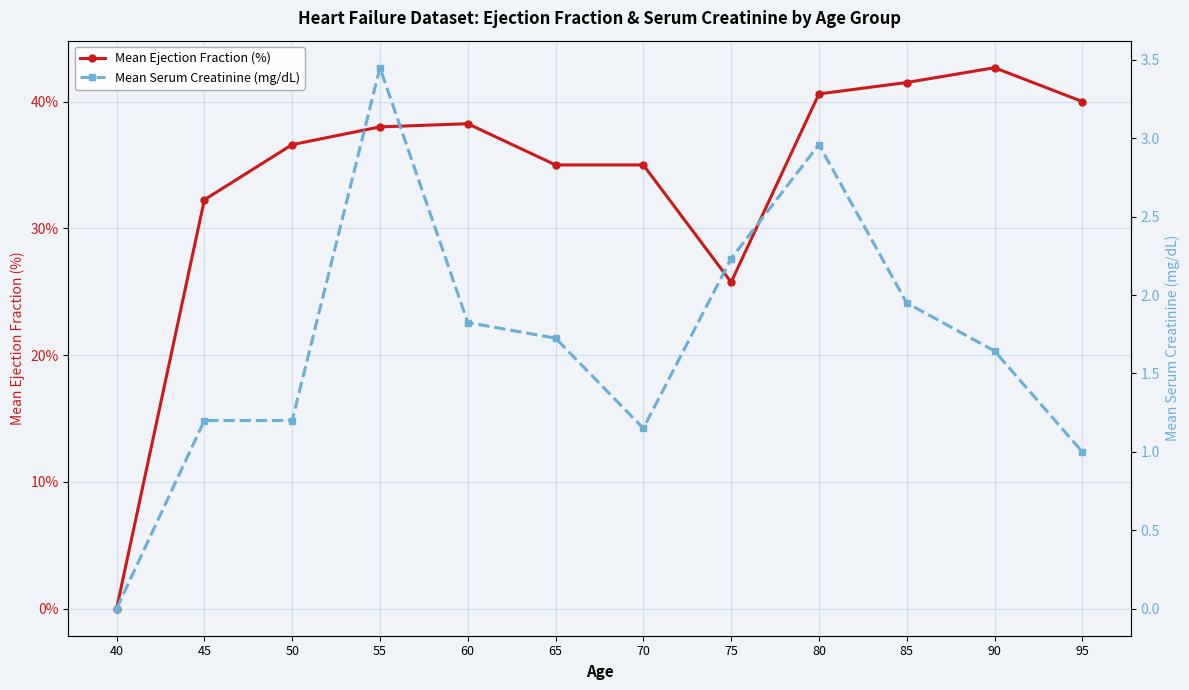

How many lines are shown in the chart?

2